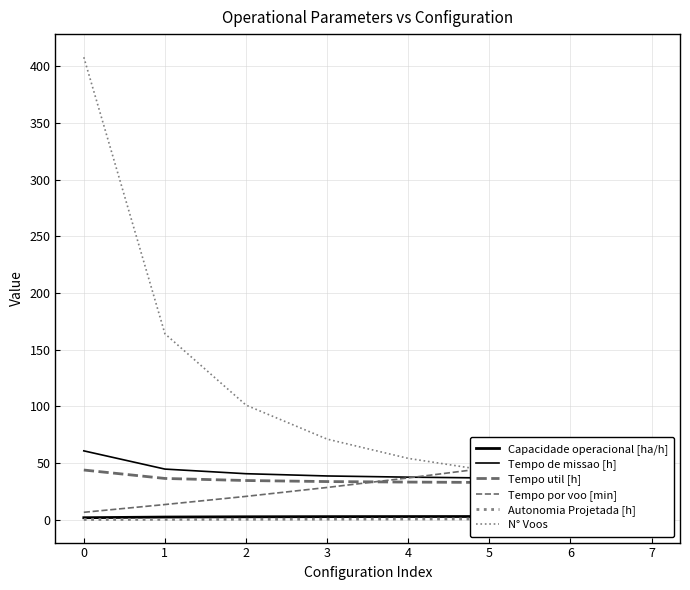

Does the chart display data point markers on the line(s)?

No